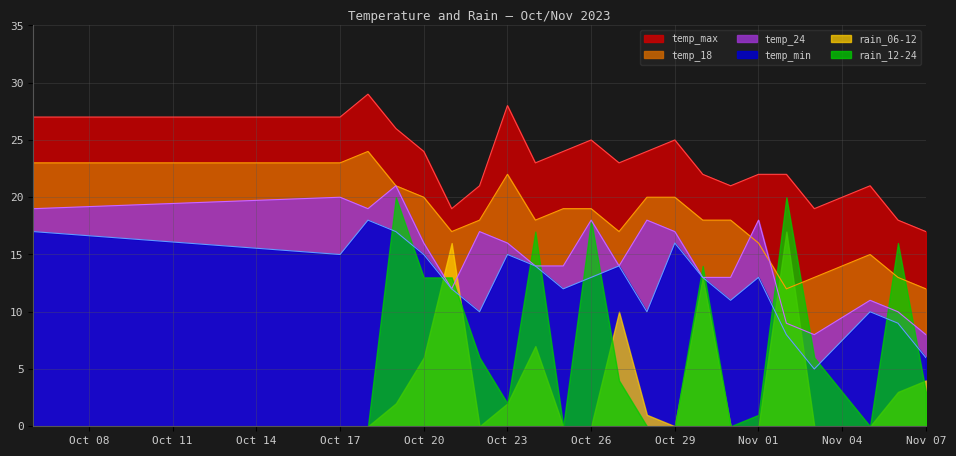

Which series has the largest range (max minus min)?

rain_12-24